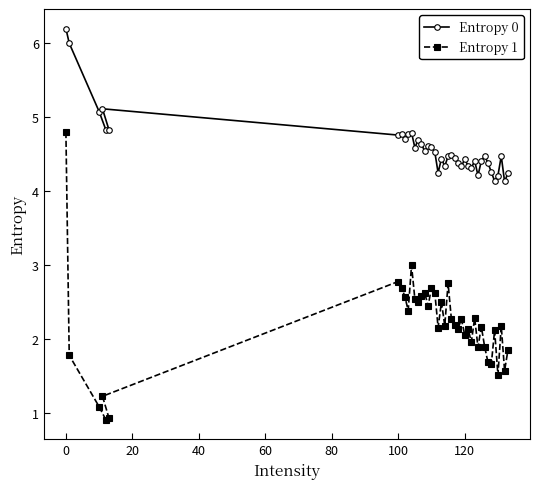

At how many categories does at least one series exceed 4?

40